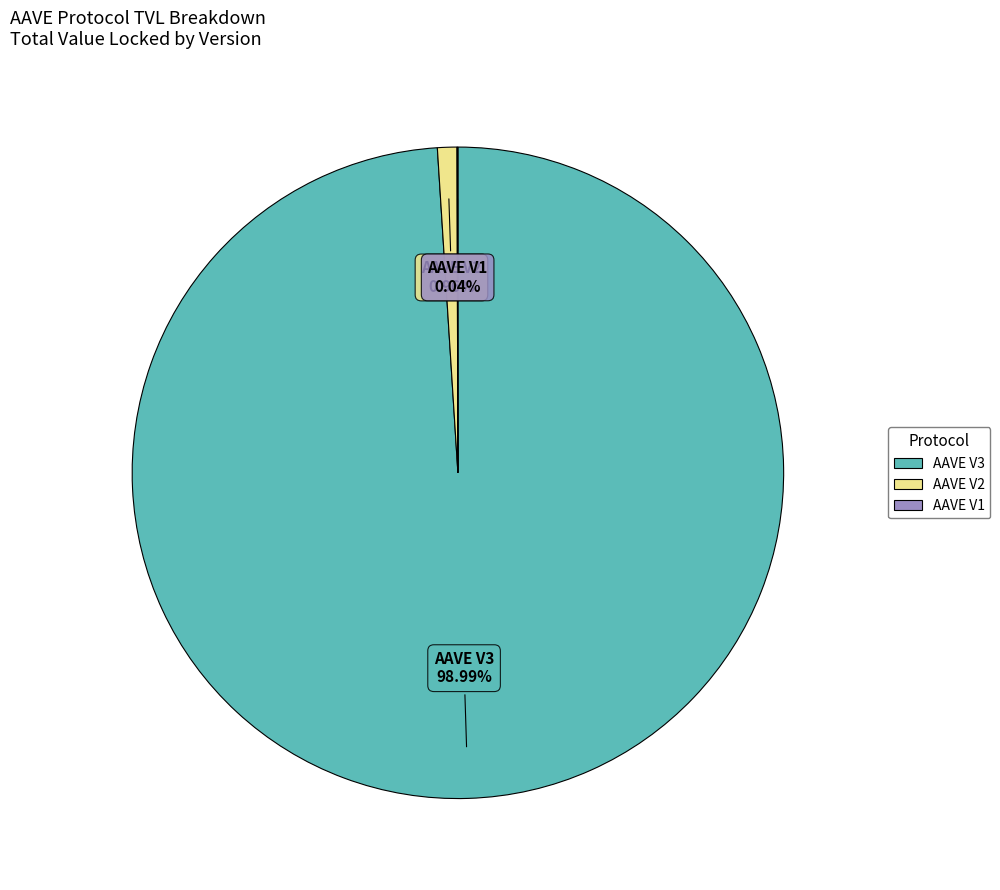

The AAVE V2 slice represents 12% of the pie. True or false?

False